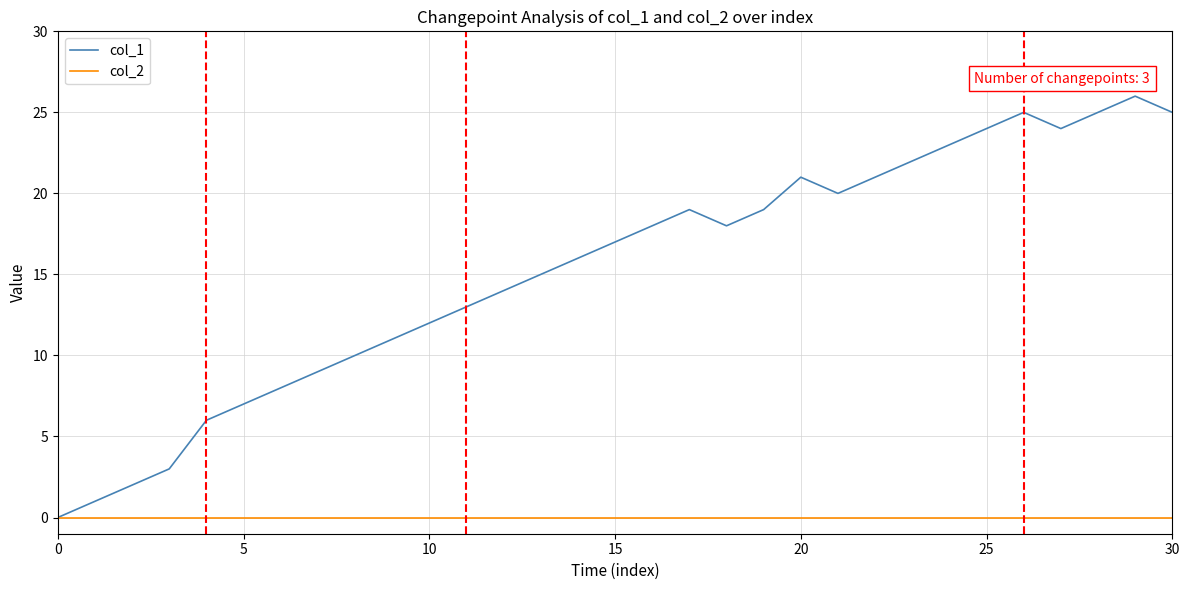

Which series has the widest spread of values?

col_1